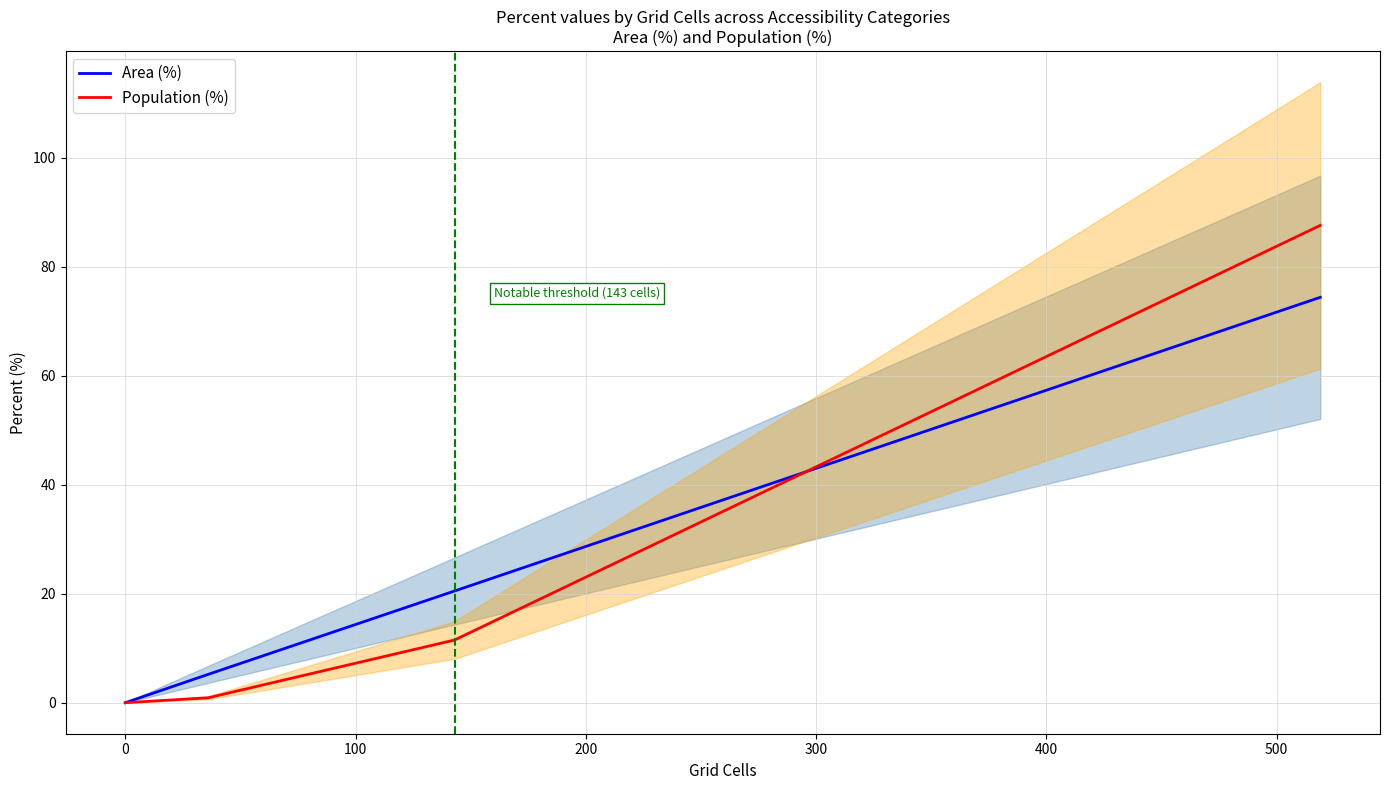

At which label is Area (%) closest to 37?

300